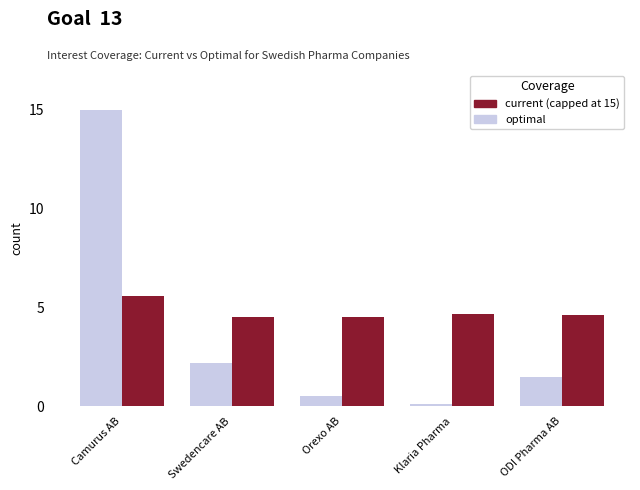

At which category is the sum across all series the highest?

Camurus AB